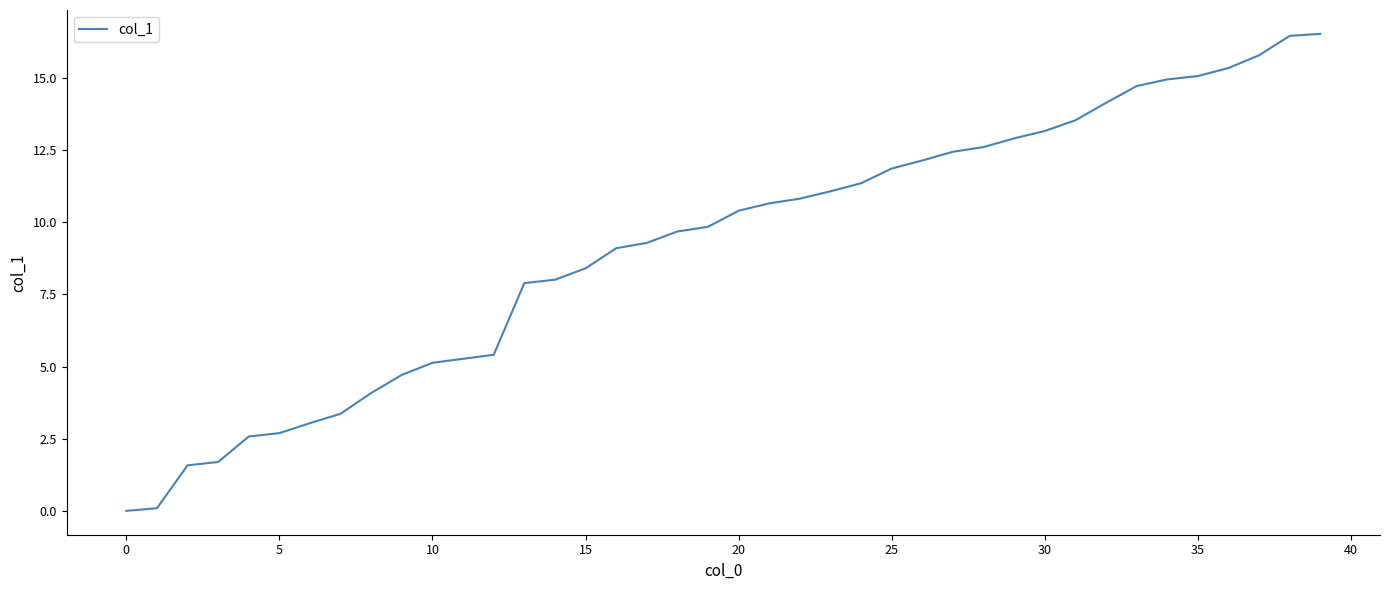

What is the greatest value displayed?

16.5